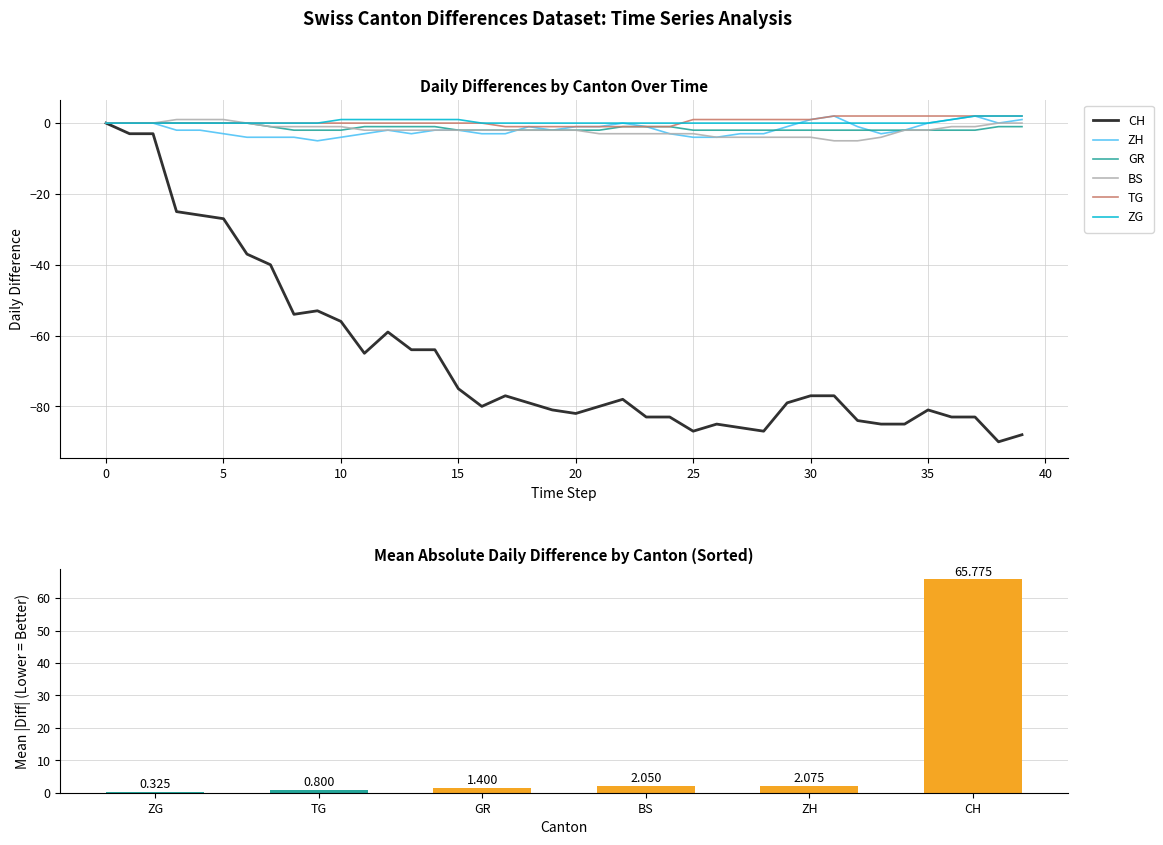

Which series has the largest range (max minus min)?

CH